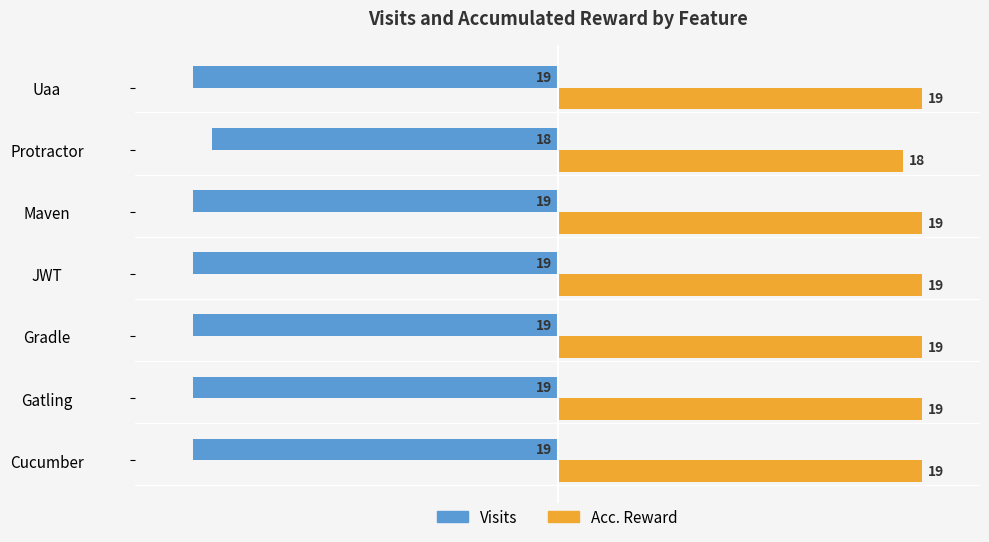

True or false: Visits has a value of -34 at JWT.

False